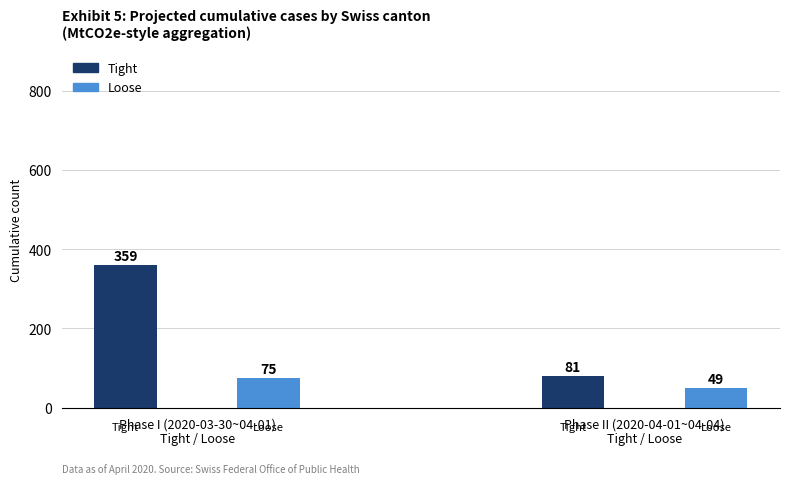

What is the label of the 3rd bar from the left?

2020-04-01